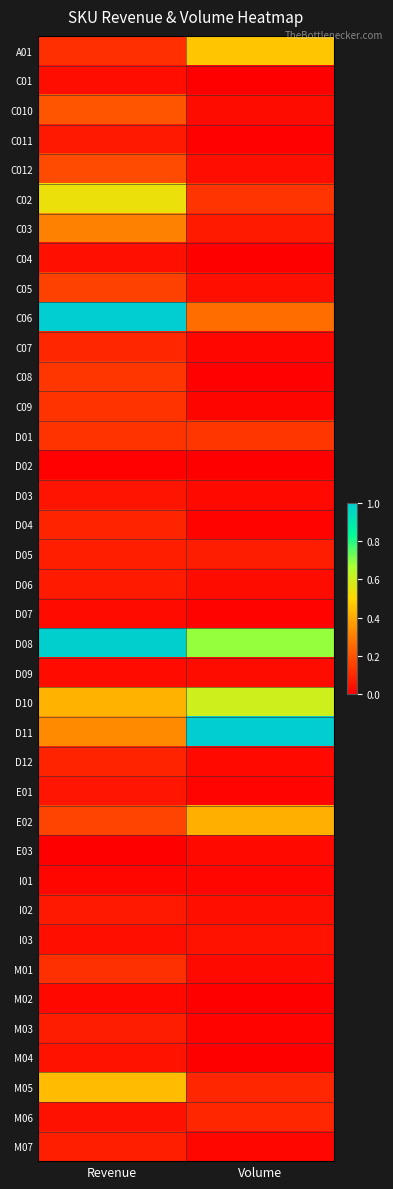

Reading left to right, extract all data points from this chart.

A01: Revenue=0.1	Volume=0.5
C01: Revenue=0.0	Volume=0.0
C010: Revenue=0.2	Volume=0.0
C011: Revenue=0.1	Volume=0.0
C012: Revenue=0.2	Volume=0.0
C02: Revenue=0.5	Volume=0.1
C03: Revenue=0.3	Volume=0.1
C04: Revenue=0.0	Volume=0.0
C05: Revenue=0.2	Volume=0.0
C06: Revenue=1.0	Volume=0.3
C07: Revenue=0.1	Volume=0.0
C08: Revenue=0.1	Volume=0.0
C09: Revenue=0.1	Volume=0.0
D01: Revenue=0.1	Volume=0.1
D02: Revenue=0.0	Volume=0.0
D03: Revenue=0.1	Volume=0.0
D04: Revenue=0.1	Volume=0.0
D05: Revenue=0.1	Volume=0.1
D06: Revenue=0.1	Volume=0.0
D07: Revenue=0.0	Volume=0.0
D08: Revenue=1.0	Volume=0.7
D09: Revenue=0.0	Volume=0.0
D10: Revenue=0.4	Volume=0.6
D11: Revenue=0.3	Volume=1.0
D12: Revenue=0.1	Volume=0.0
E01: Revenue=0.1	Volume=0.0
E02: Revenue=0.2	Volume=0.4
E03: Revenue=0.0	Volume=0.0
I01: Revenue=0.0	Volume=0.0
I02: Revenue=0.1	Volume=0.0
I03: Revenue=0.0	Volume=0.0
M01: Revenue=0.1	Volume=0.0
M02: Revenue=0.0	Volume=0.0
M03: Revenue=0.1	Volume=0.0
M04: Revenue=0.0	Volume=0.0
M05: Revenue=0.4	Volume=0.1
M06: Revenue=0.0	Volume=0.1
M07: Revenue=0.1	Volume=0.0